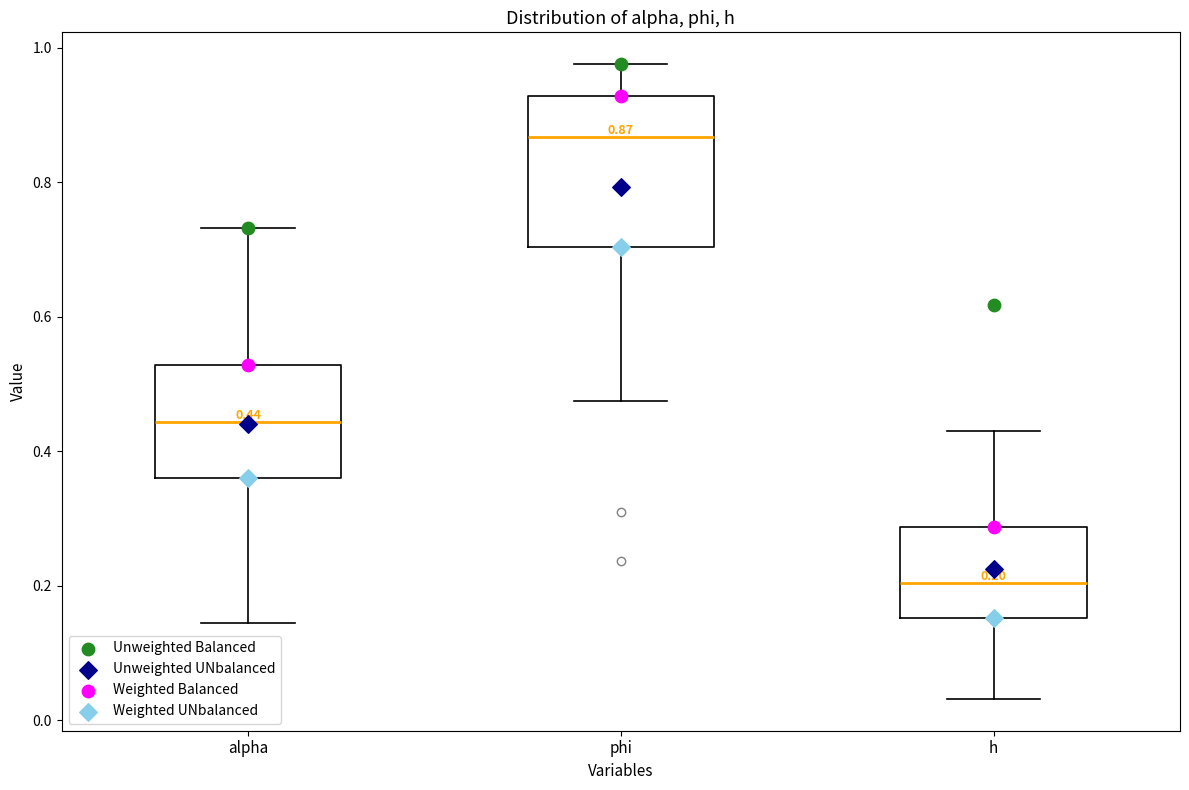

Which box is the tallest, from its lower edge to its upper edge?

phi